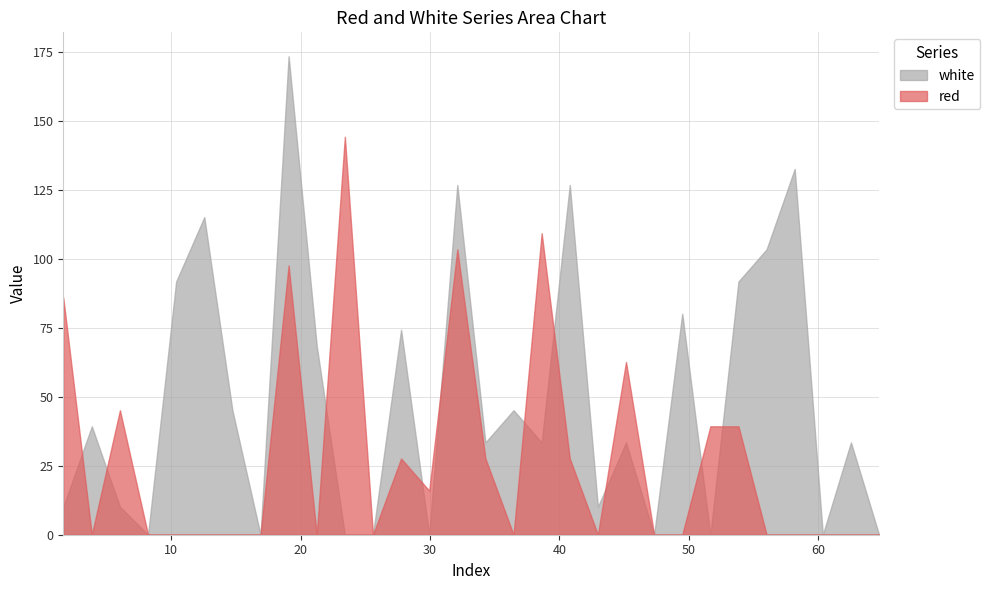

What is the label of the 14th point from the left?

29.94